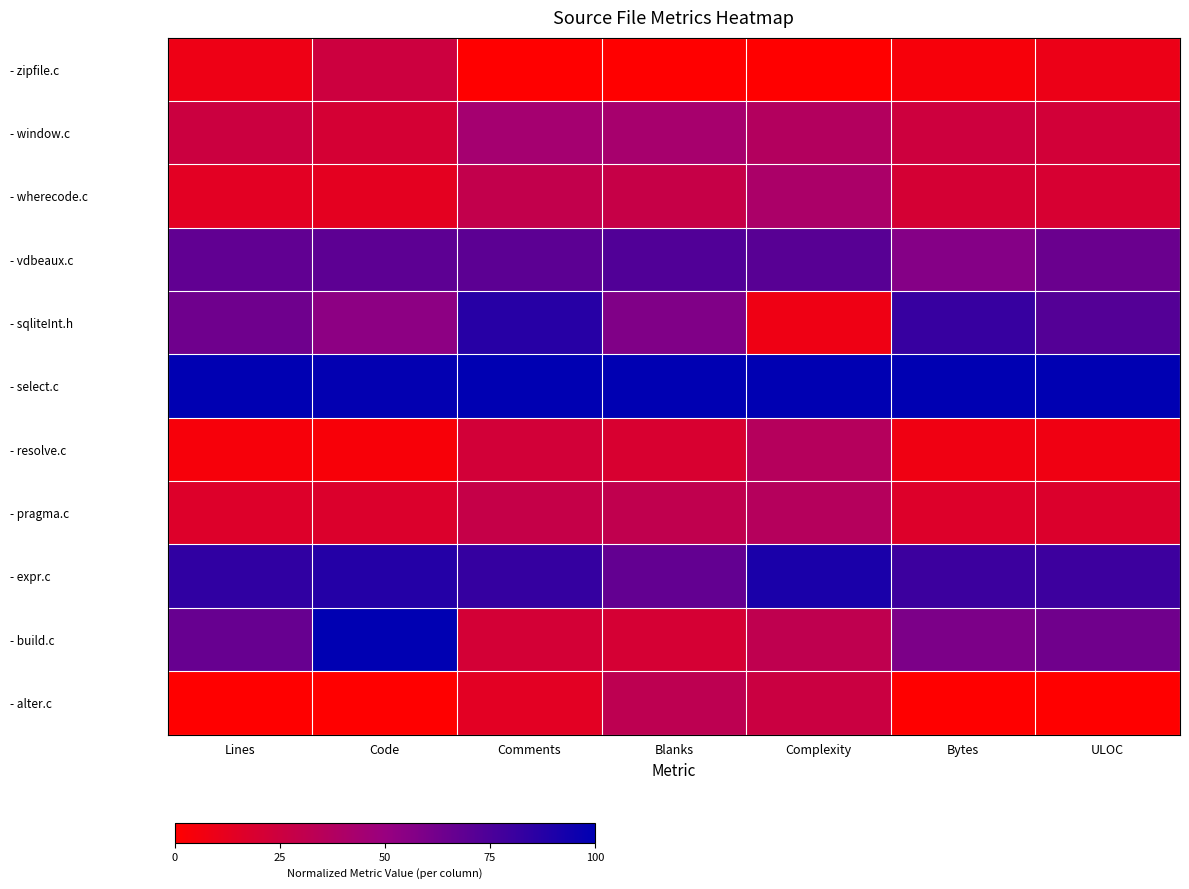

Between Comments and ULOC, which series saw the biggest shift?

- build.c